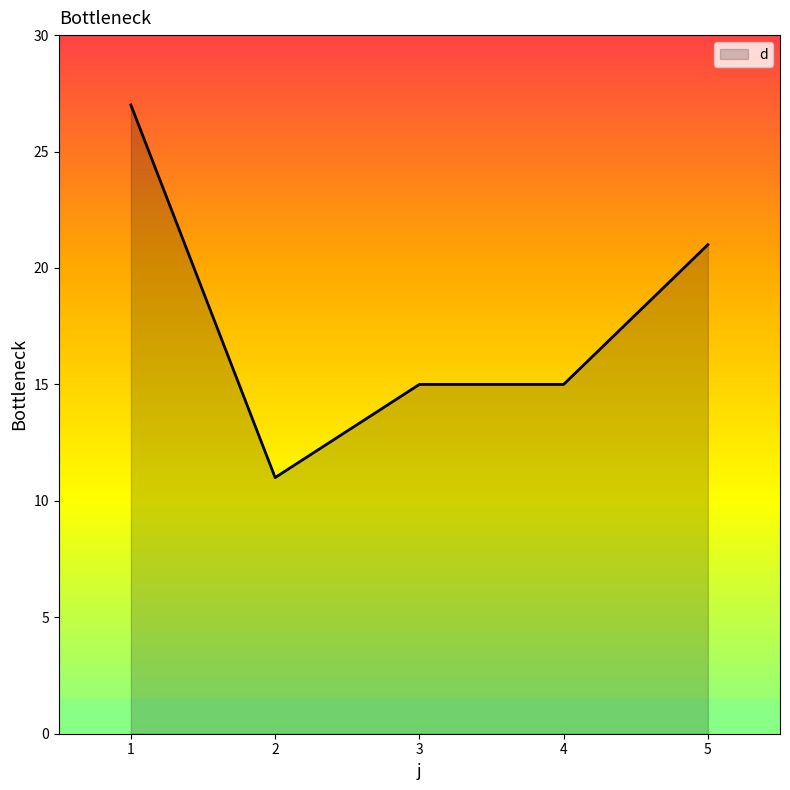

Read the value at 5, to the nearest 5.

20